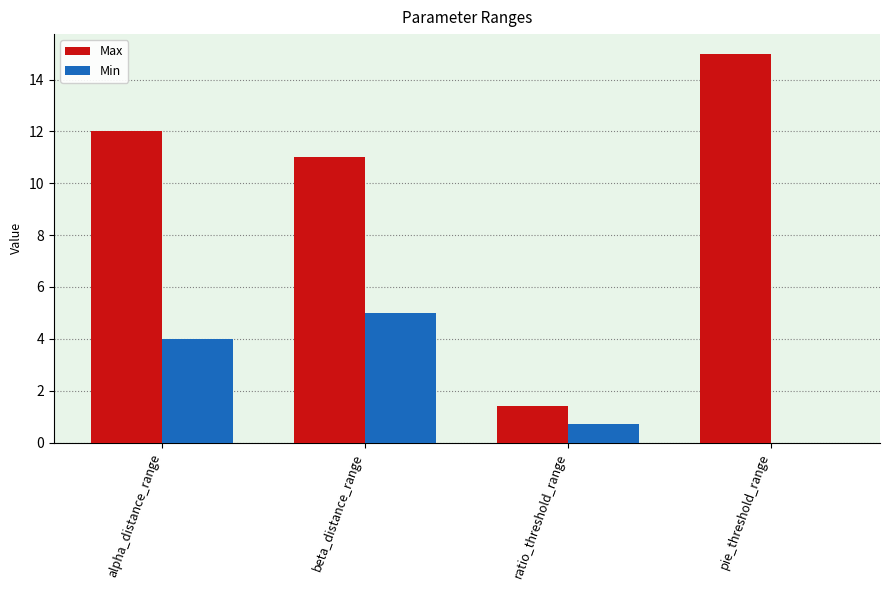

Which series has the largest total across all categories?

Max